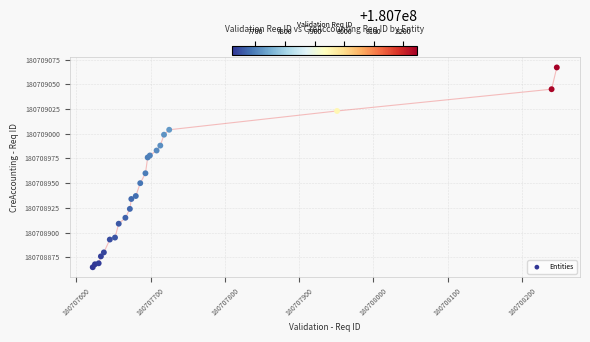

What Y value in the scatter plot is closest to 180708966?

180708960